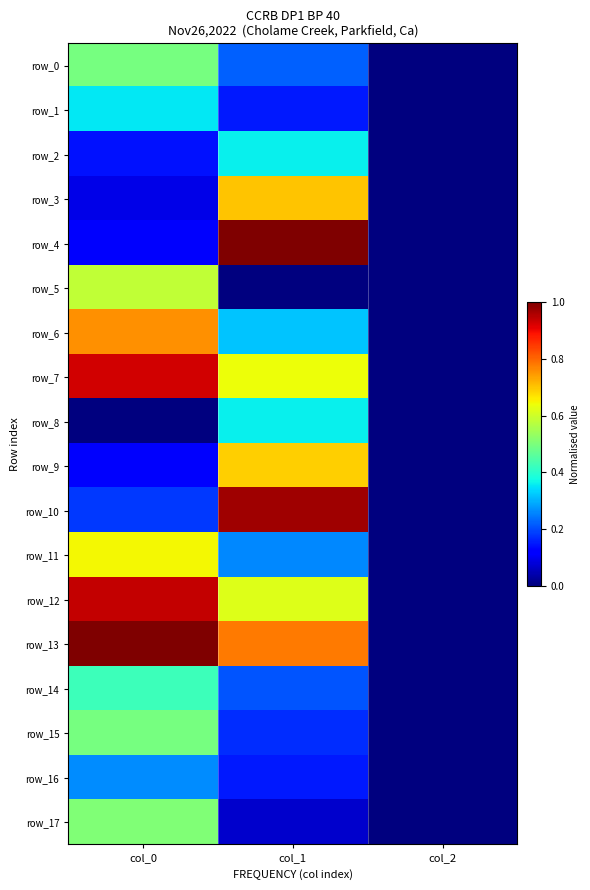

Rank the series at col_2 from highest to lowest value.

row_0, row_1, row_2, row_3, row_4, row_5, row_6, row_7, row_8, row_9, row_10, row_11, row_12, row_13, row_14, row_15, row_16, row_17